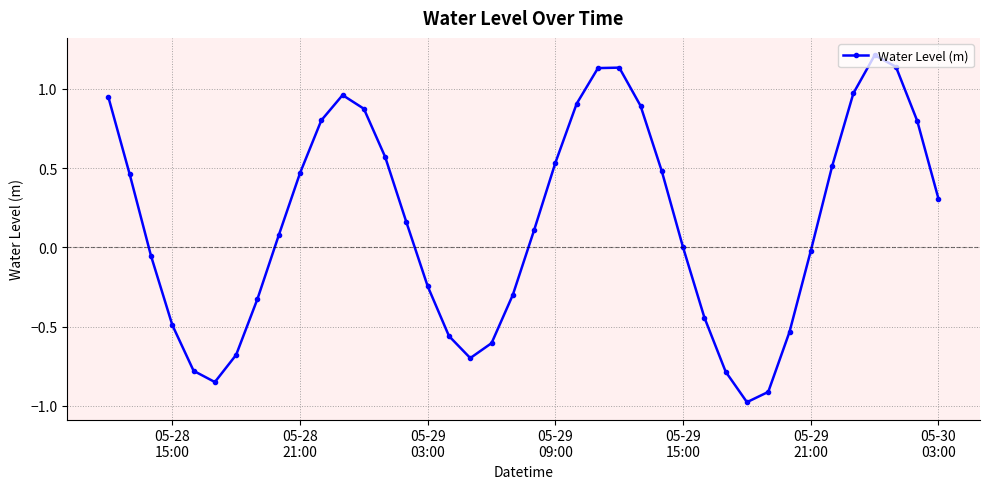

What is the smallest value displayed?

-1.0